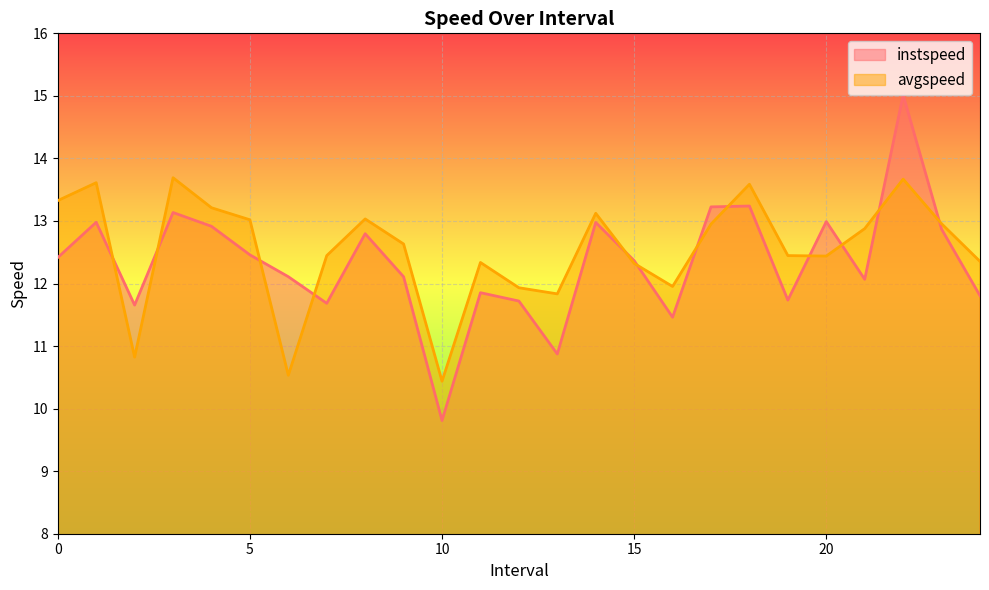

Which series has the widest spread of values?

instspeed